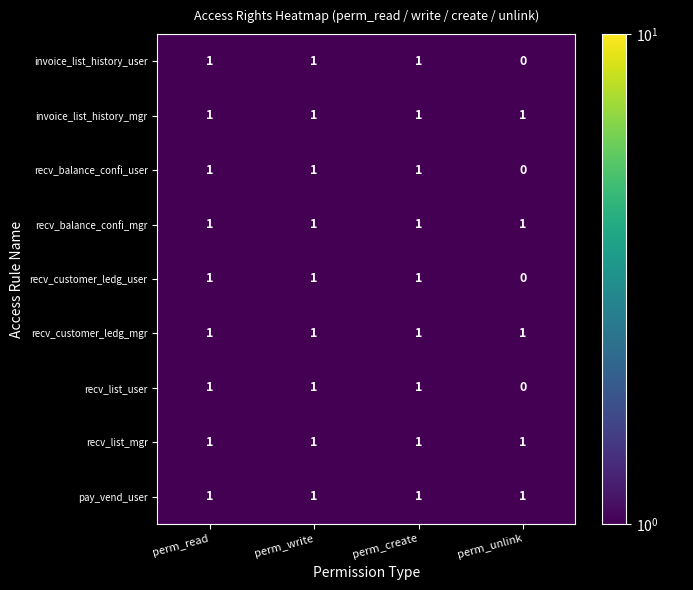

What is the total value across all series at perm_create?

9